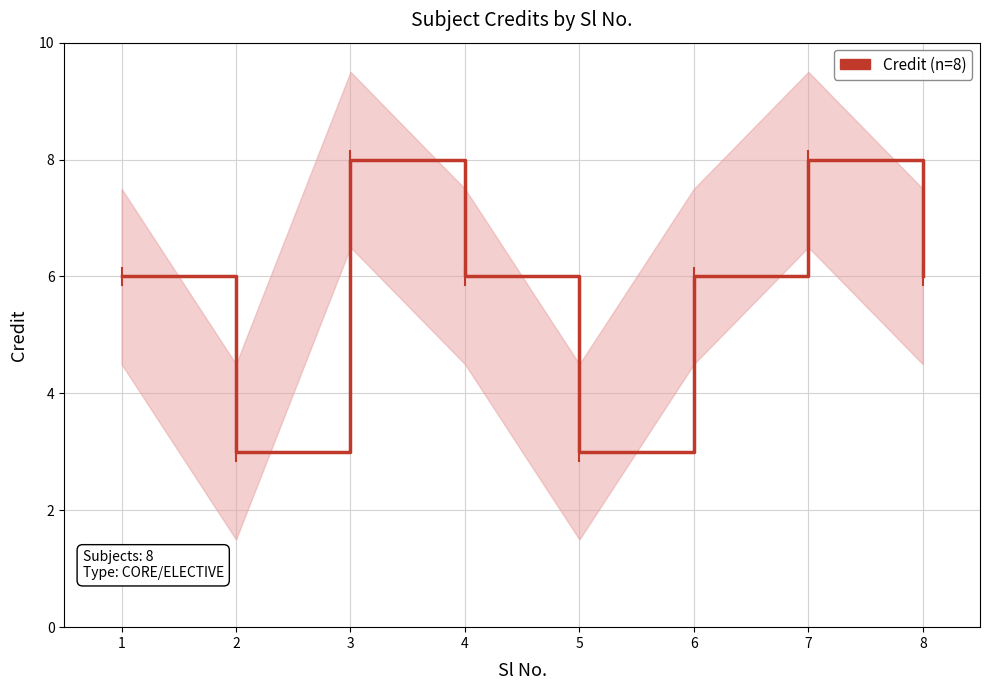

What is the minimum value shown in the chart?

3